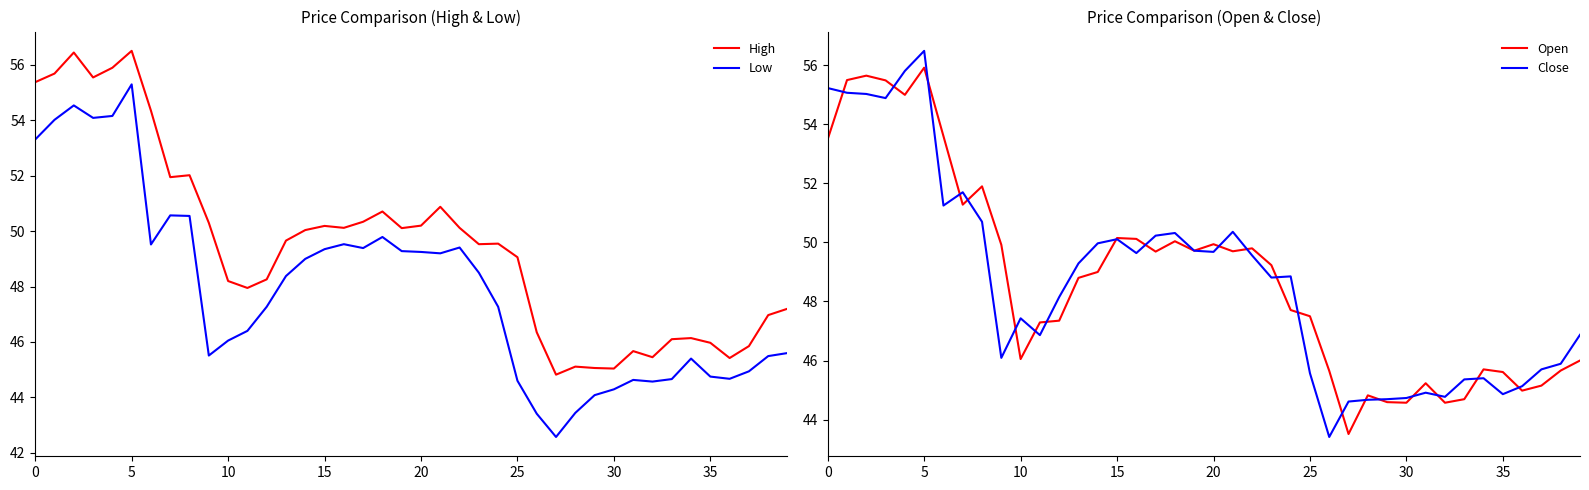

At which category does the chart reach its minimum across all series?

27